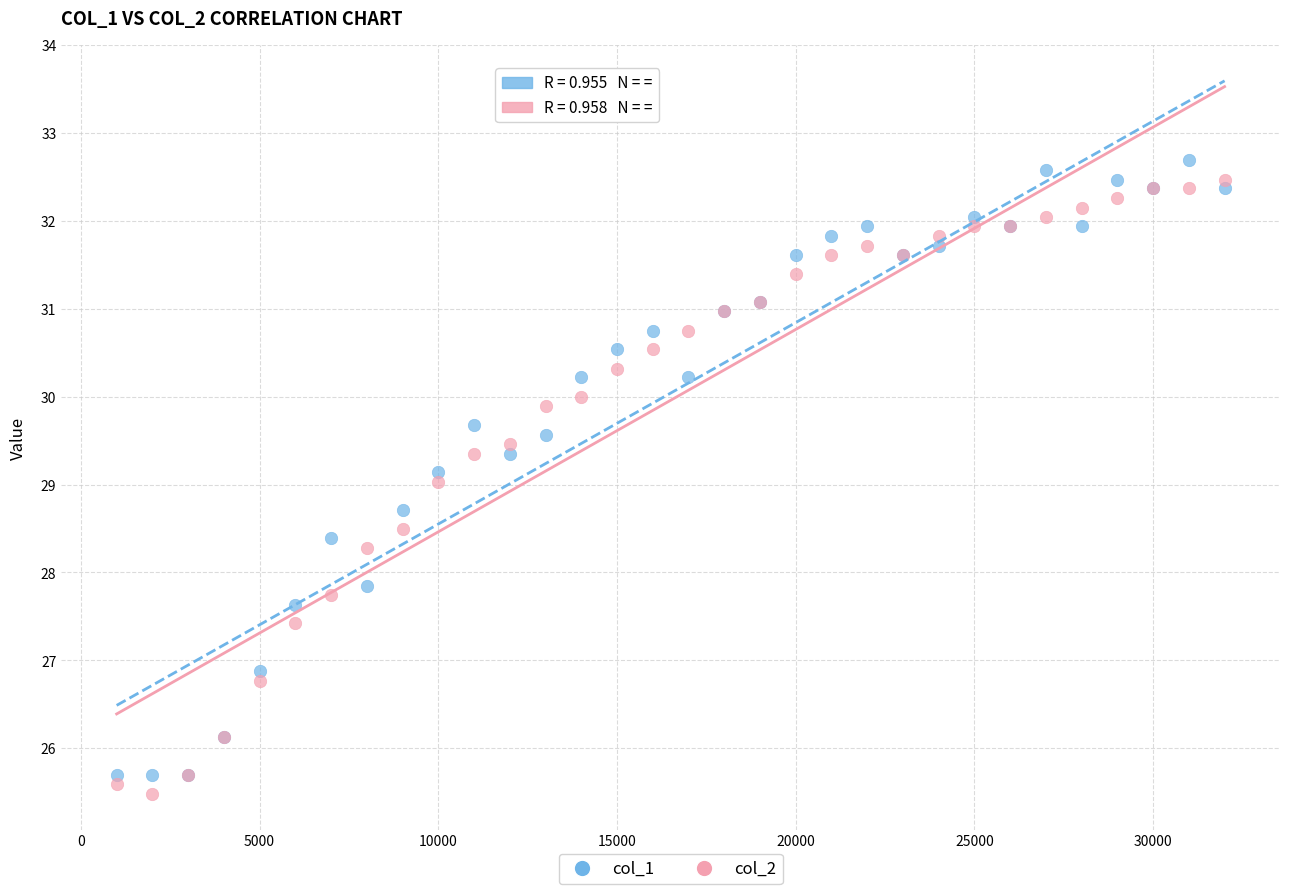

Which series contains the lowest Y value?

col_2